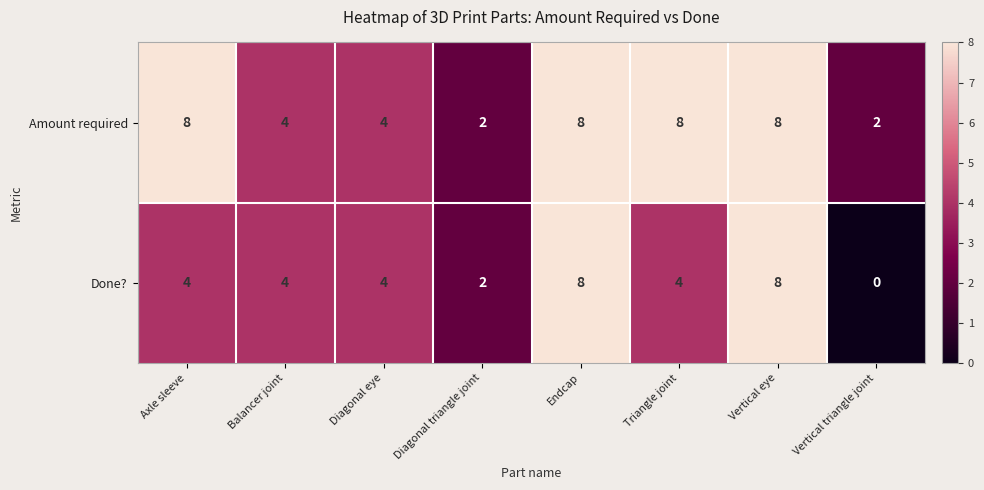

What is the sum of all Amount required values?

44